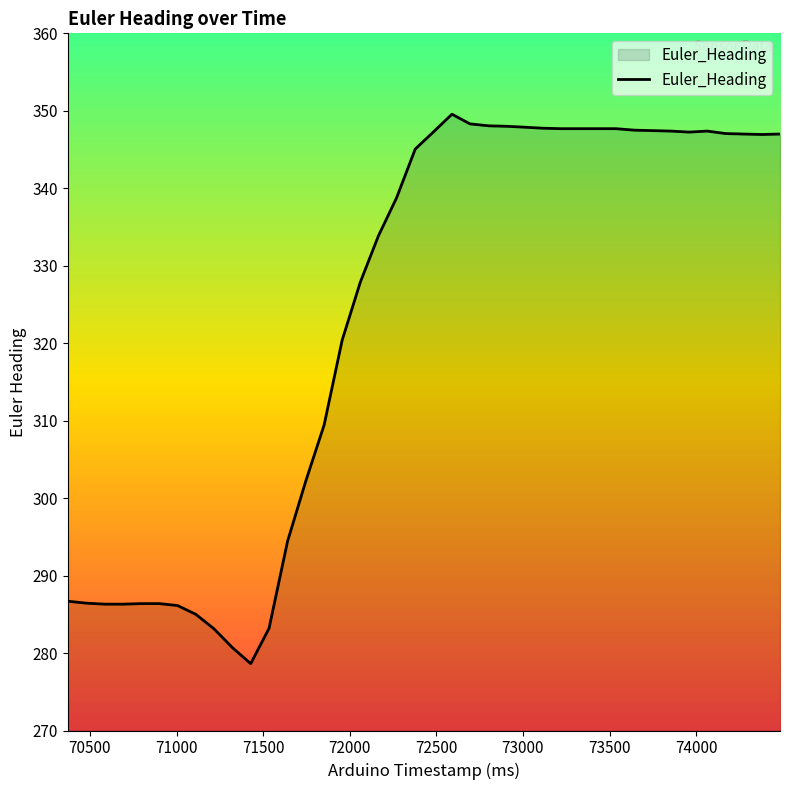

What is the difference between the maximum and minimum values?

70.9